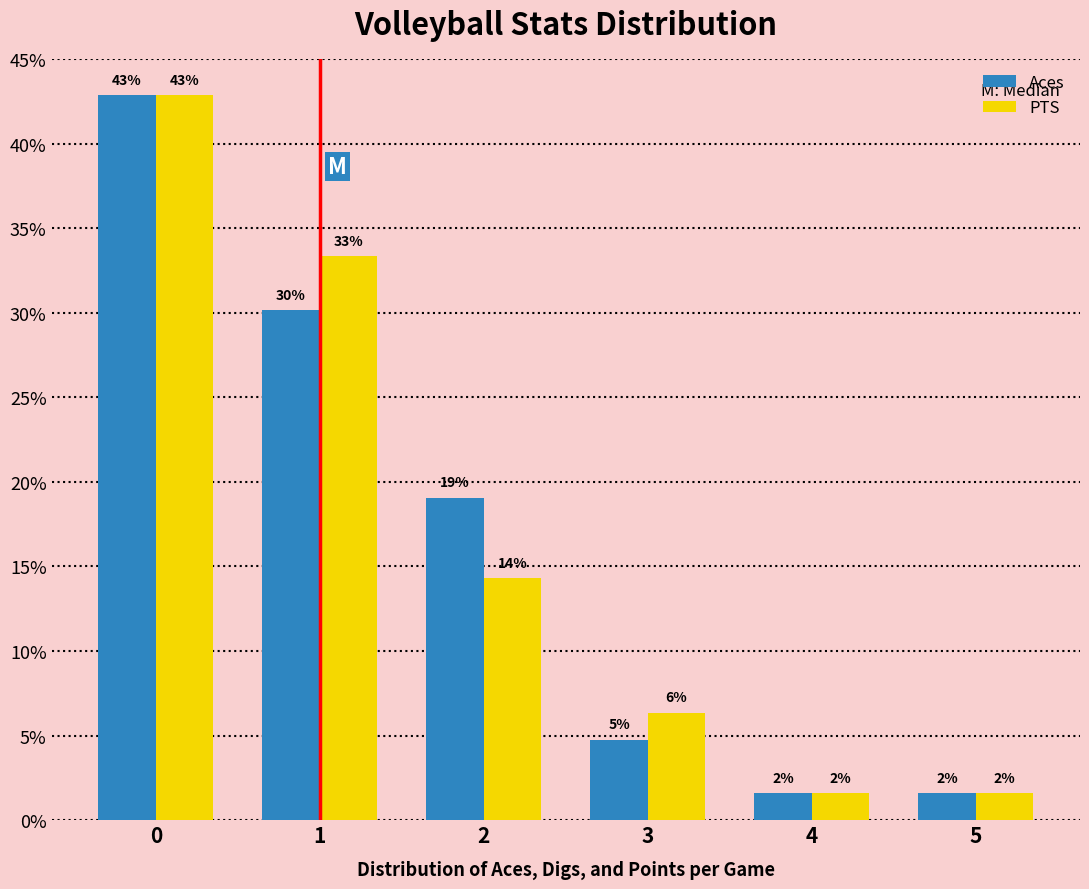

How many groups of bars are there?

6